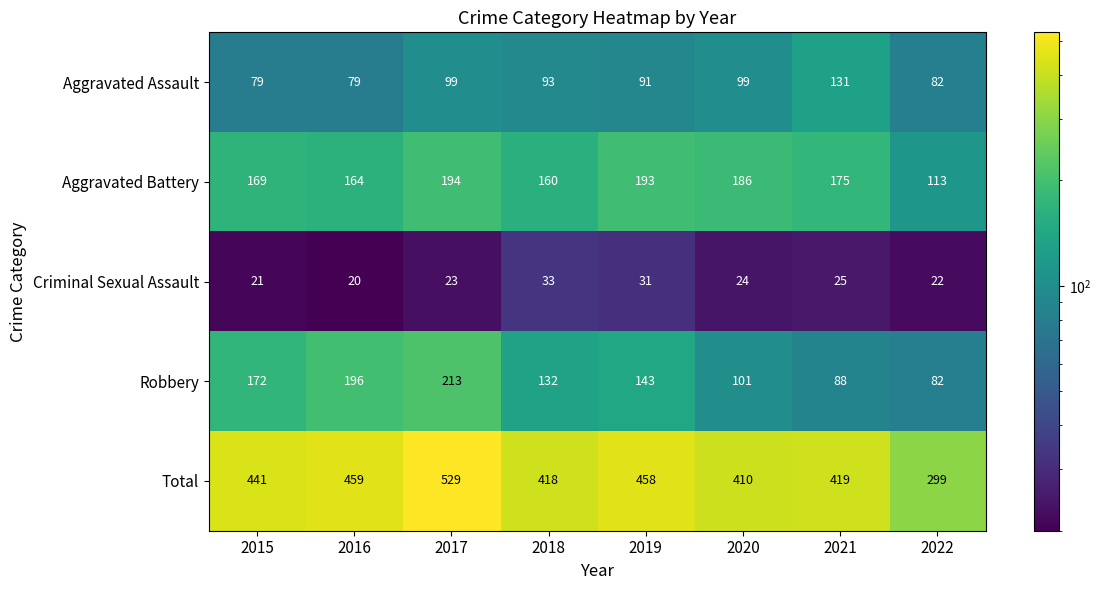

What is the sum of the Robbery values at 2018 and 2019?

275